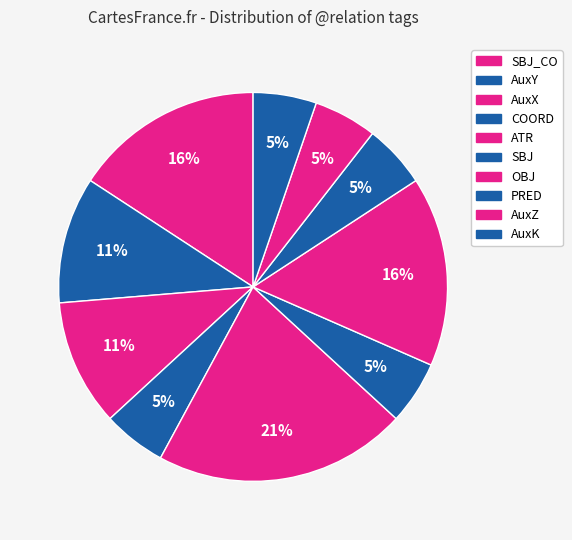

To the nearest percent, what percentage of the pie is OBJ?

16%